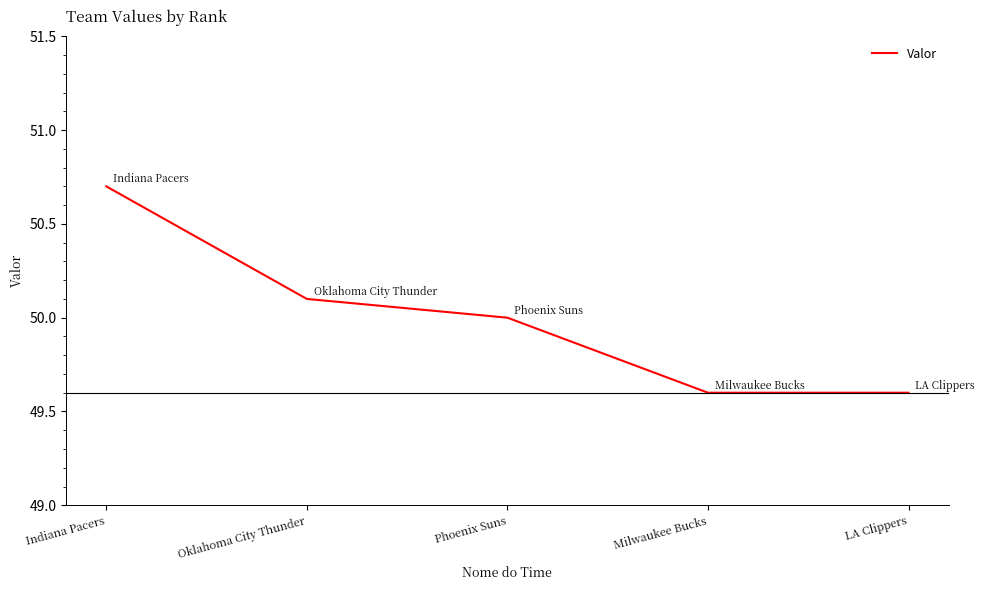

What is the difference between the maximum and minimum values?

1.1